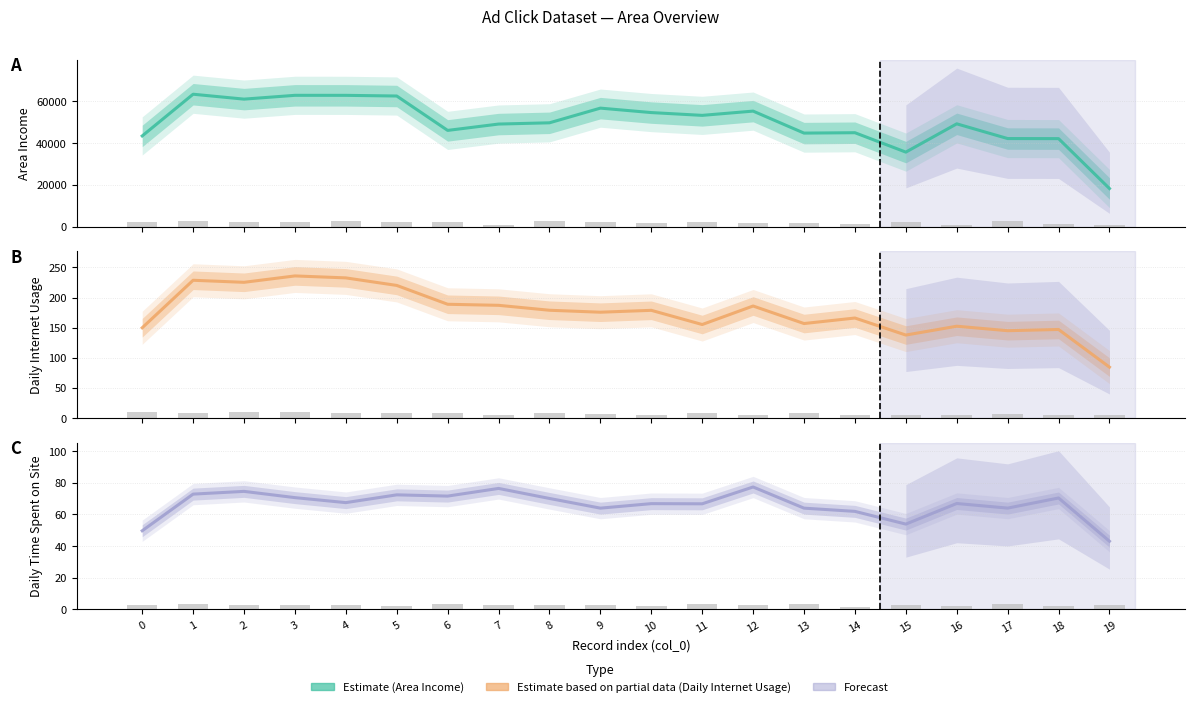

What is the smallest value displayed?

1.7